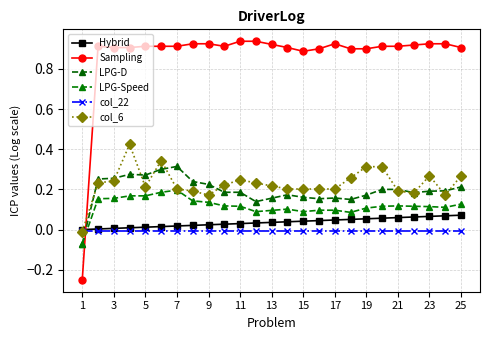

How many data points in col_6 are above 0?

24